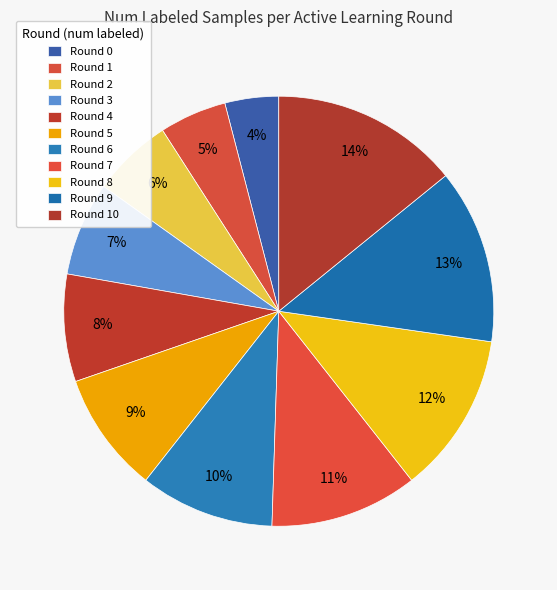

How many segments does this pie chart have?

11